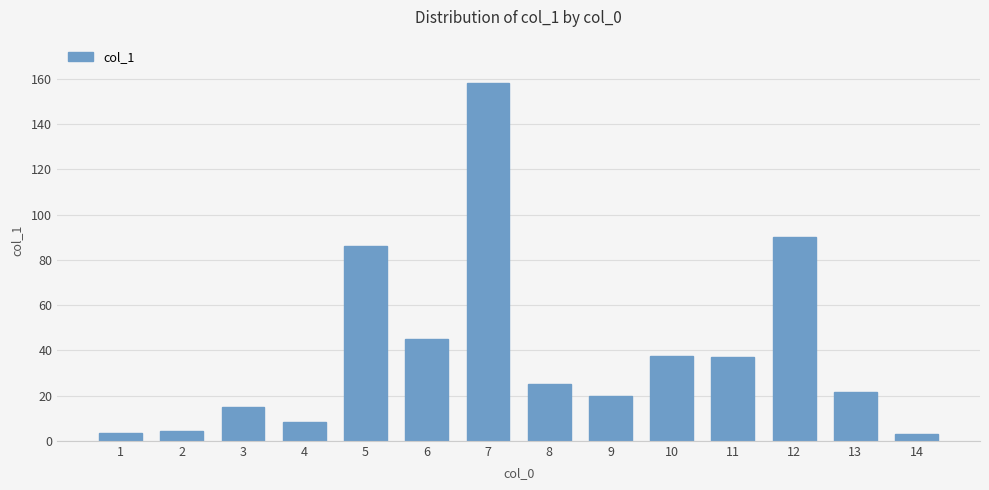

The chart shows a value of 14.9 at 6. True or false?

False